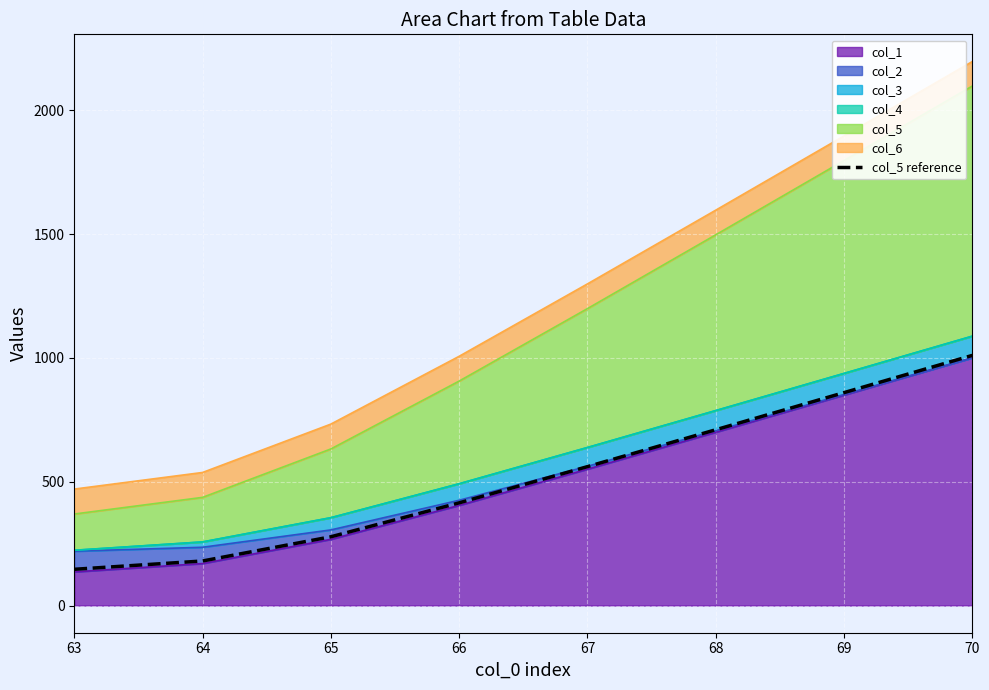

What is the difference between the maximum and minimum values?

863.9